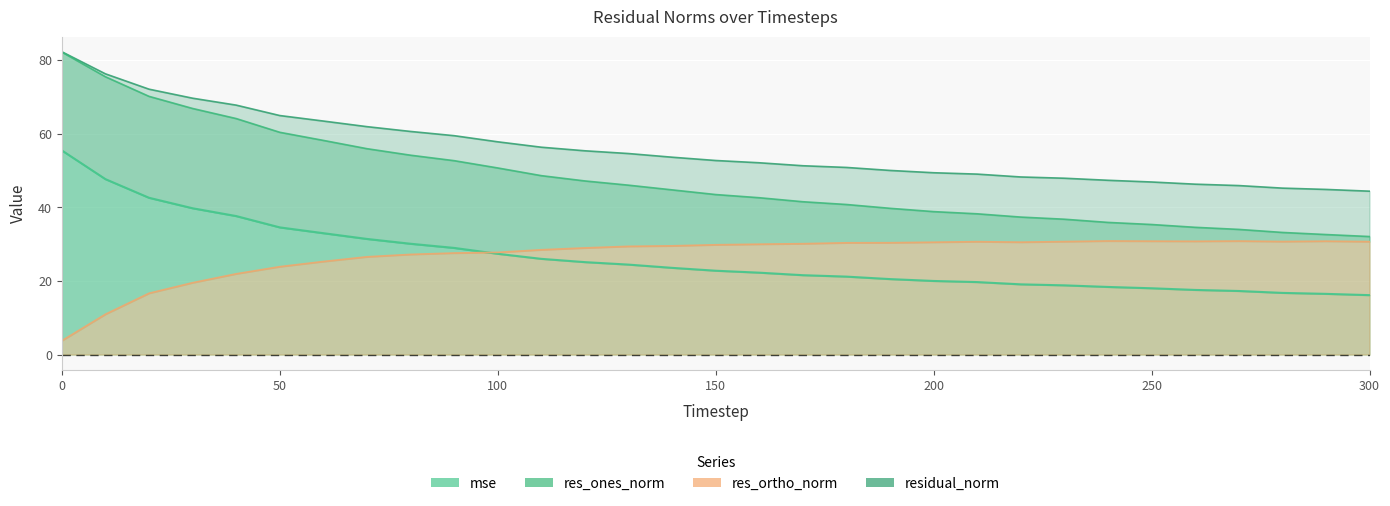

The value of mse at 240 is 5.5. True or false?

False